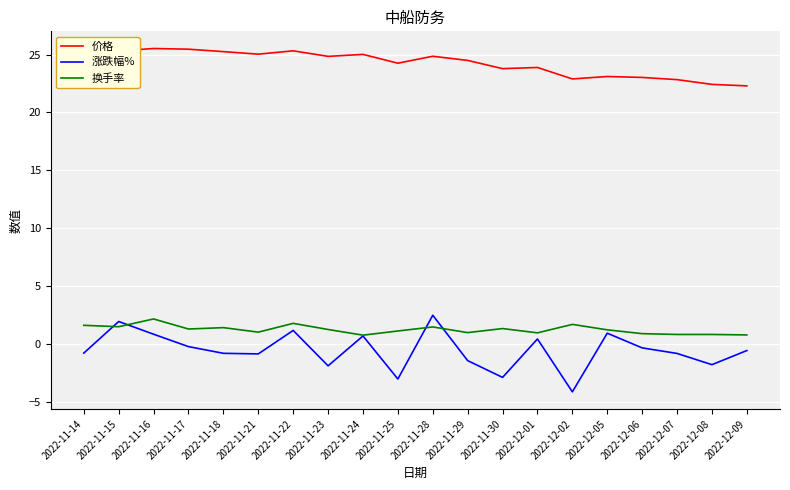

Where does the 涨跌幅% series first go above 0?

2022-11-15